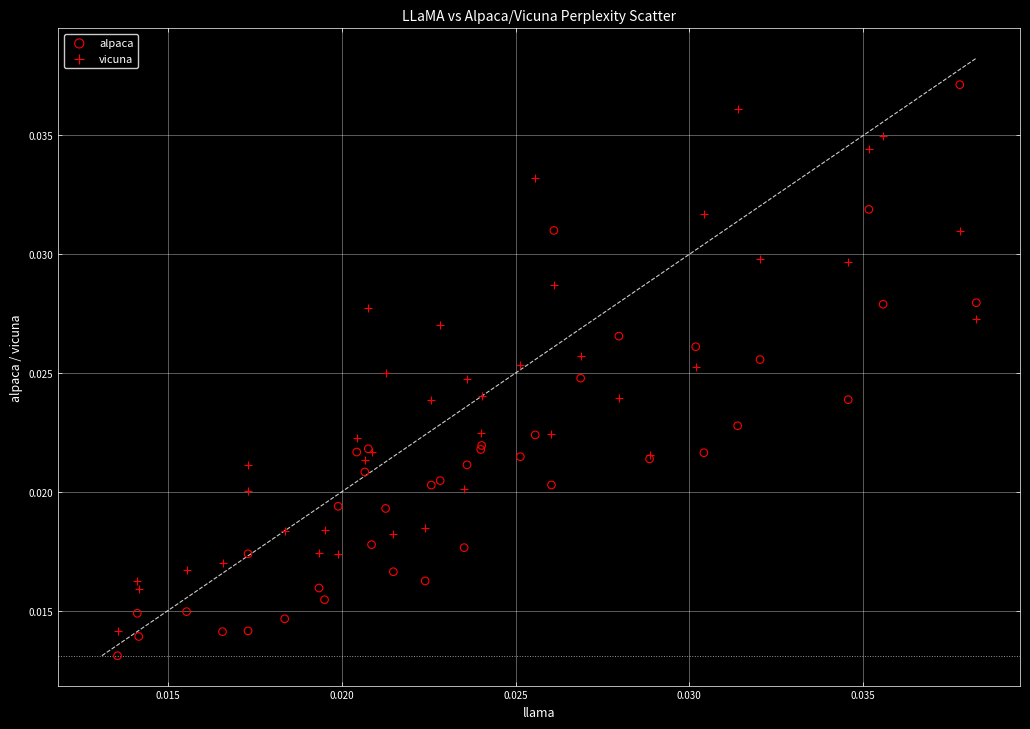

Which series reaches the maximum Y coordinate?

alpaca